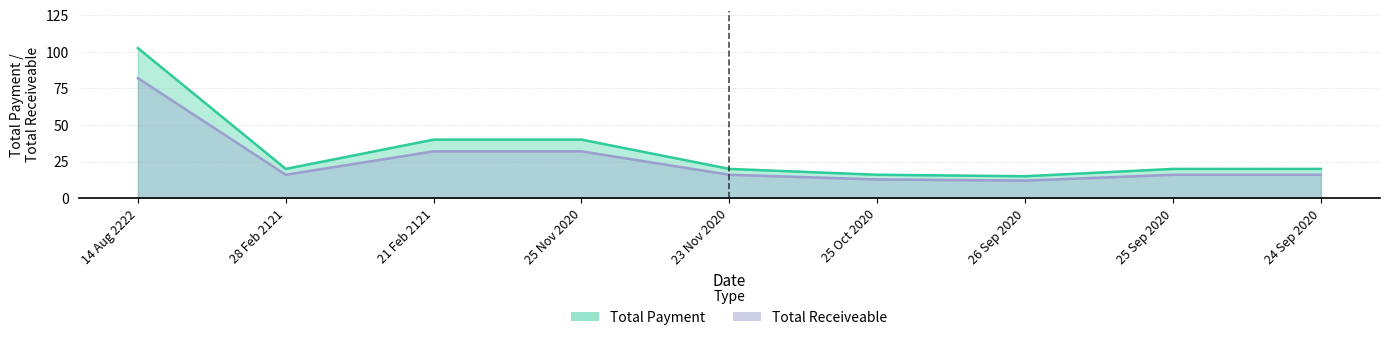

Reading left to right, extract all data points from this chart.

Total Payment: 14 Aug 2222=102.5	28 Feb 2121=20.0	21 Feb 2121=40.0	25 Nov 2020=40.0	23 Nov 2020=20.0	25 Oct 2020=16.0	26 Sep 2020=15.0	25 Sep 2020=20.0	24 Sep 2020=20.0
Total Receiveable: 14 Aug 2222=82.0	28 Feb 2121=16.0	21 Feb 2121=32.0	25 Nov 2020=32.0	23 Nov 2020=16.0	25 Oct 2020=12.8	26 Sep 2020=12.0	25 Sep 2020=16.0	24 Sep 2020=16.0